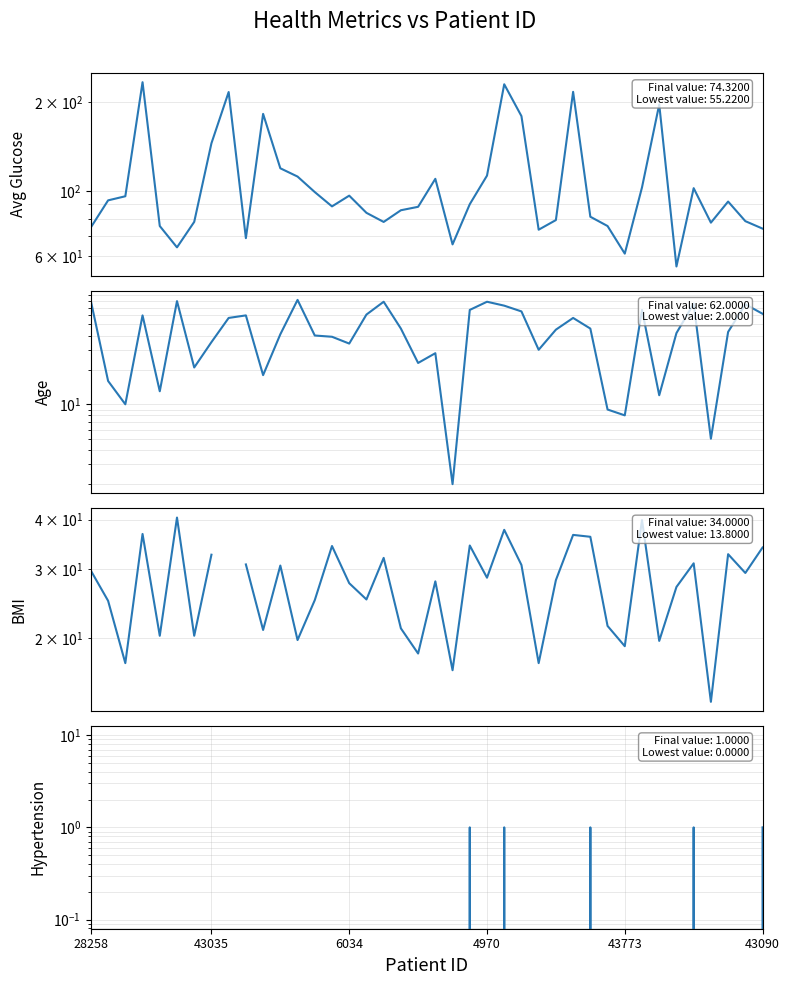

How many hypertension values are between 0 and 1?

40